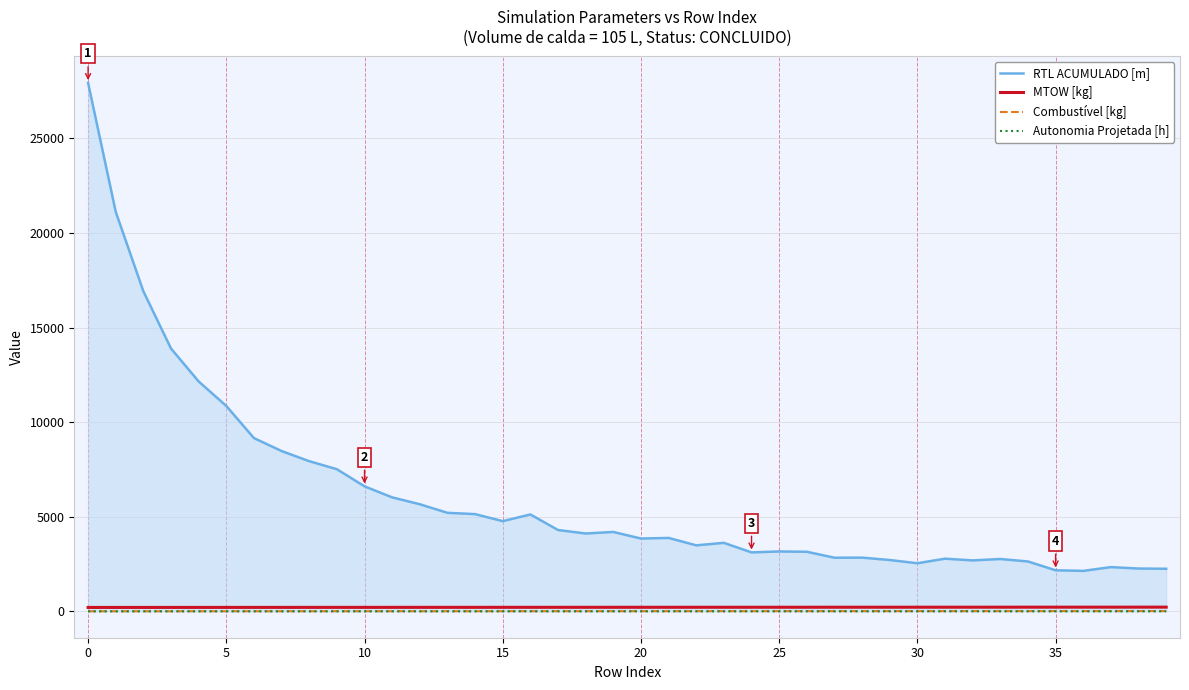

True or false: Autonomia Projetada [h] and RTL ACUMULADO [m] intersect in this chart.

False